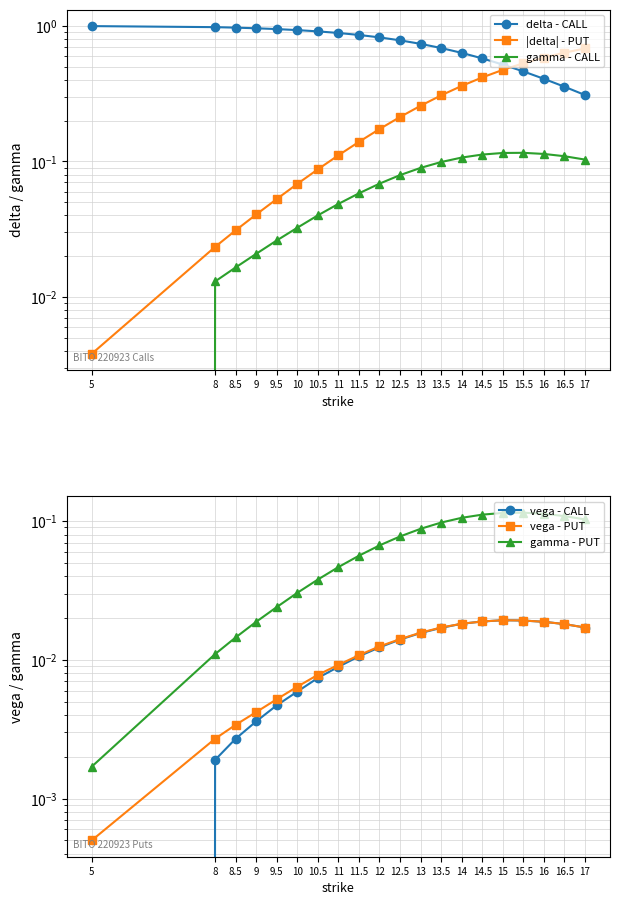

What is the minimum value for delta - CALL?

0.3